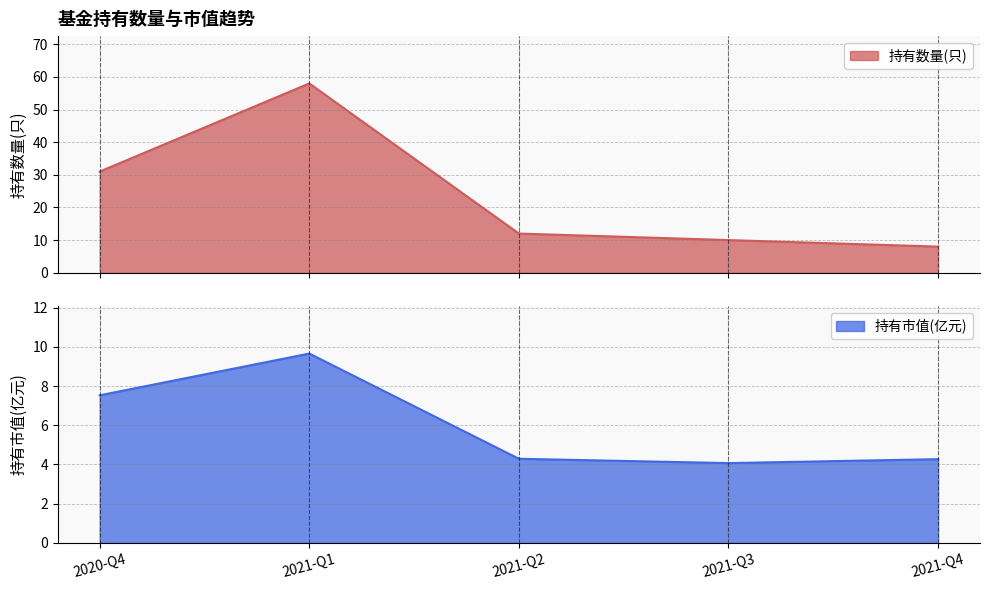

Which category has the highest value in the 持有市值(亿元) series?

2021-Q1